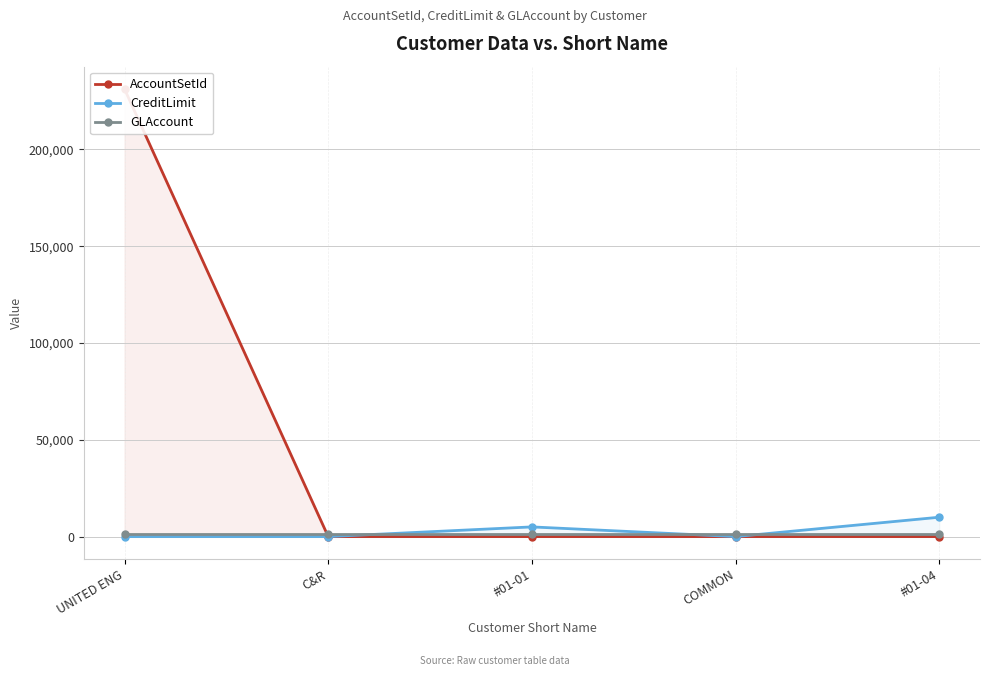

What is the total value across all series at #01-04?

11236